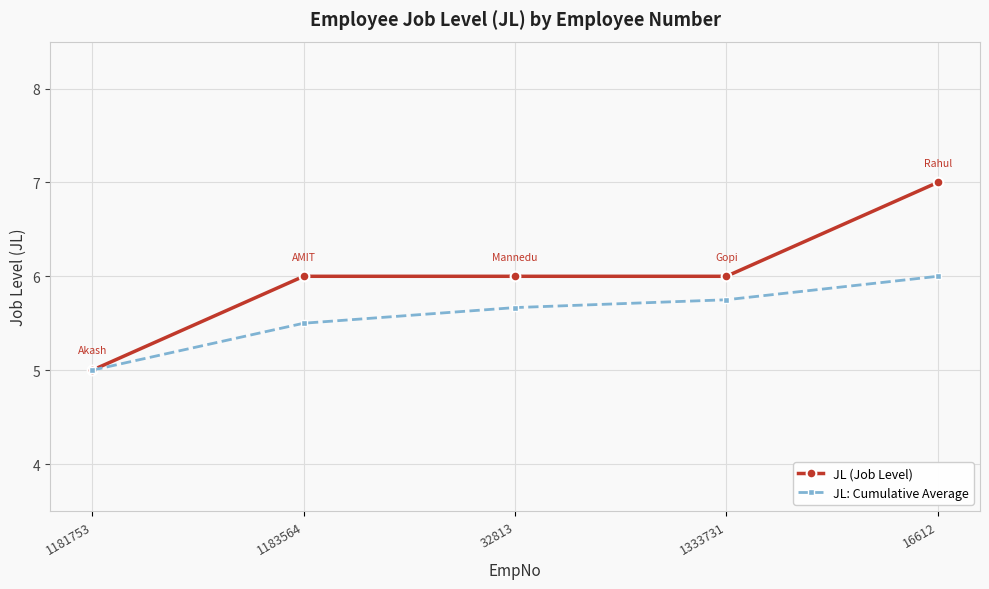

At which category is the sum across all series the highest?

16612